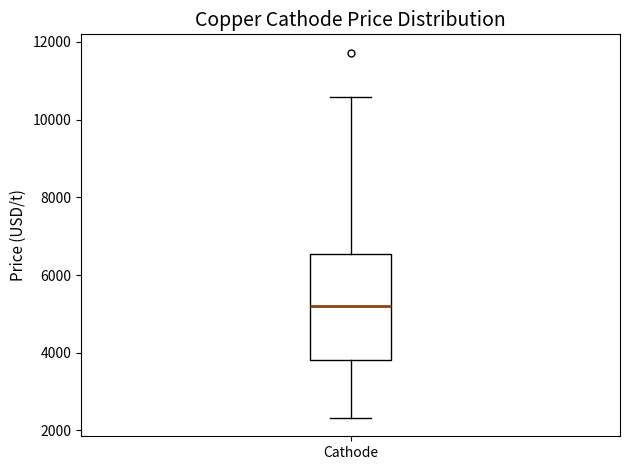

Read this box plot against the y-axis: the position of the median line, the range covered by the box, and the ends of both whiskers. The values are not printed on the chart, so give them approximately, as read against the axis.

median 5200, box 3800 to 6600, whiskers 2400 to 10600